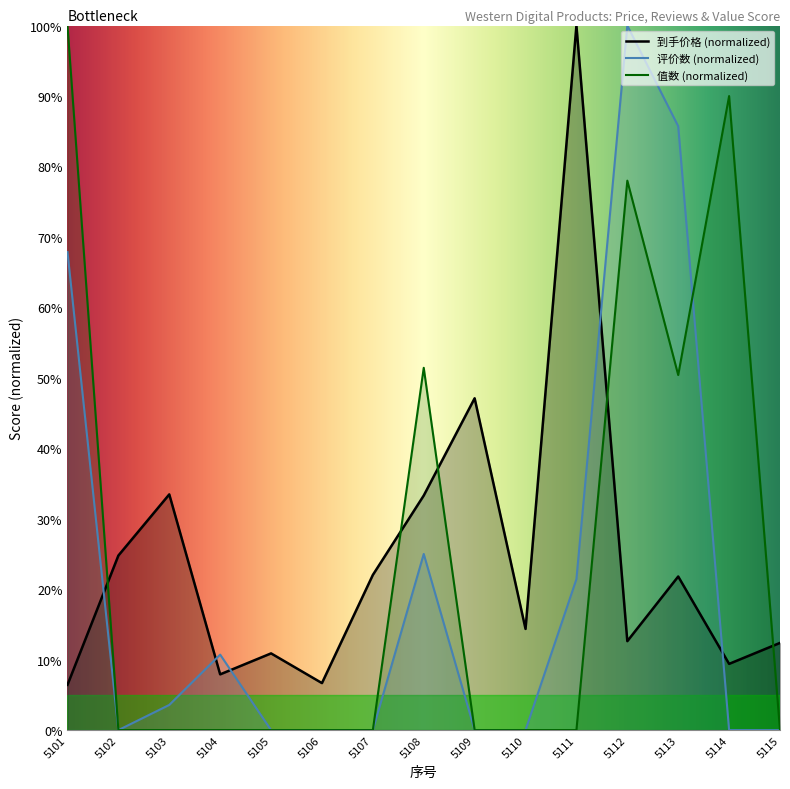

What is the difference between the 到手价格 values at 5107 and 5105?

11.1